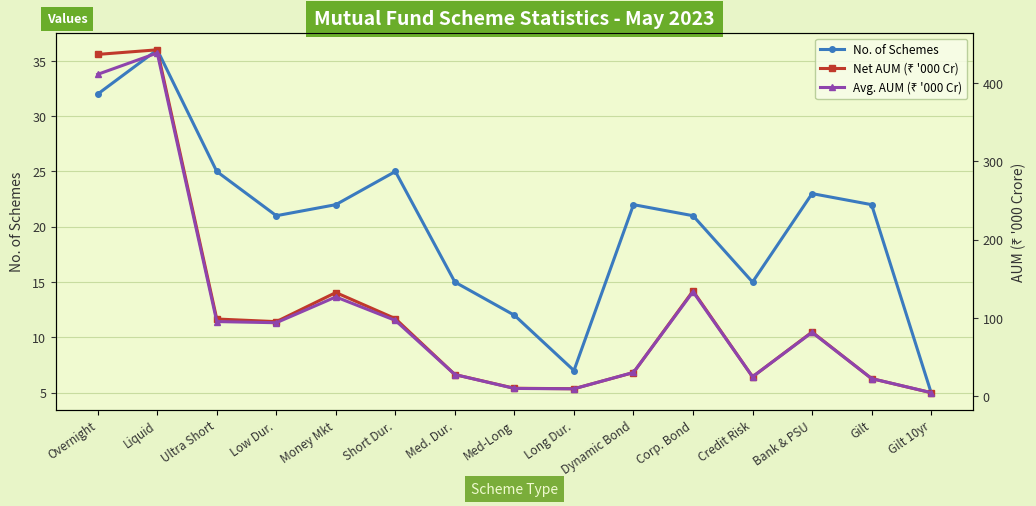

How many times do Avg. AUM (₹ '000 Cr) and No. of Schemes cross each other?

3